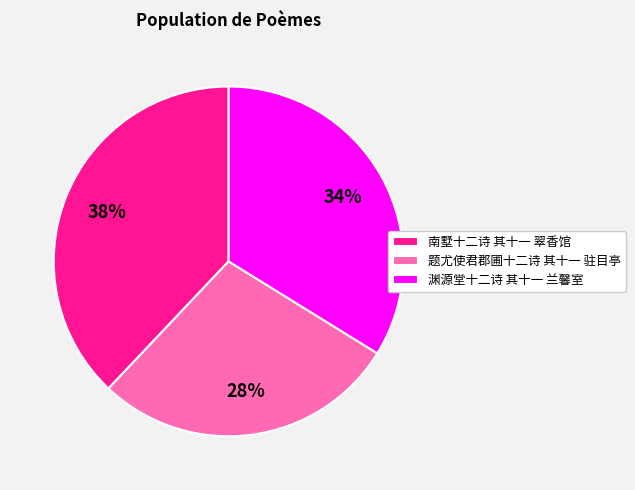

What is the largest slice in the pie chart?

南墅十二诗 其十一 翠香馆